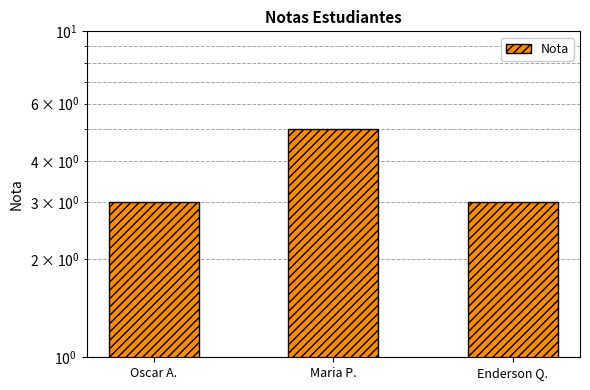

What is the label of the 2nd bar from the left?

Maria P.